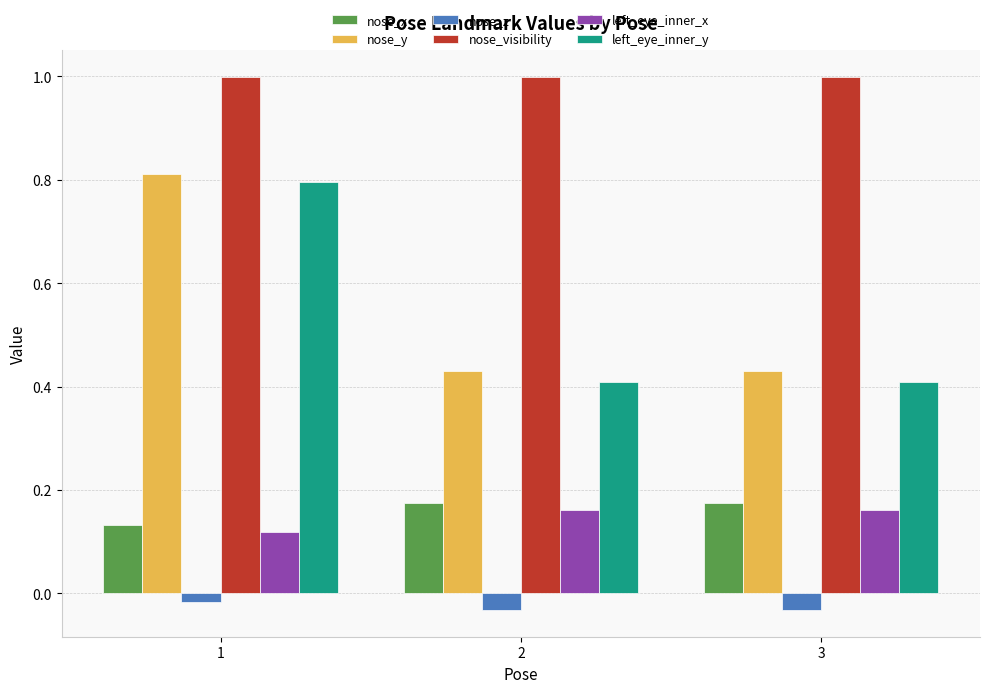

What is the greatest value displayed?

1.0